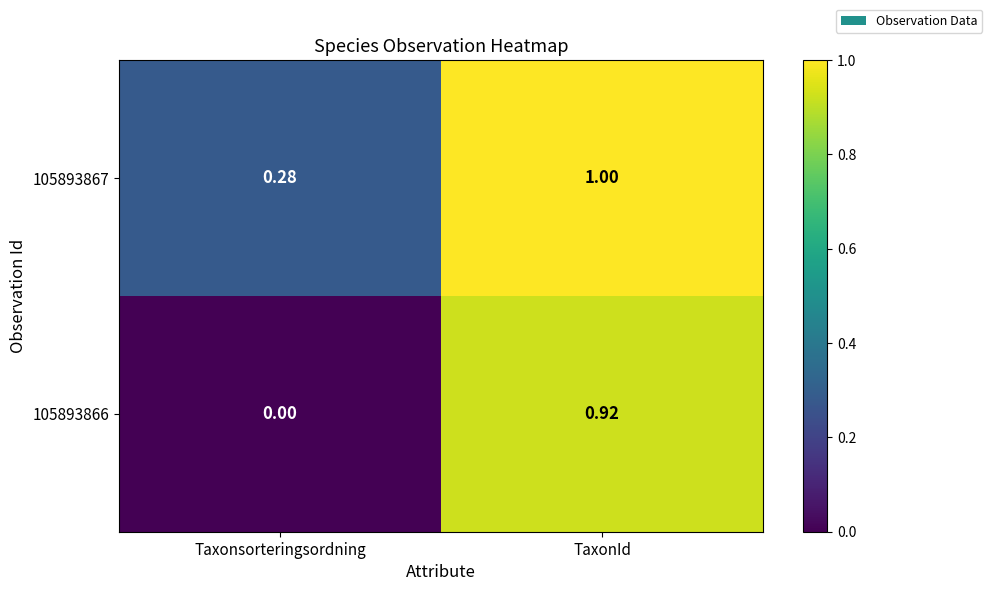

Rank the series by their maximum value, from highest to lowest.

105893867, 105893866